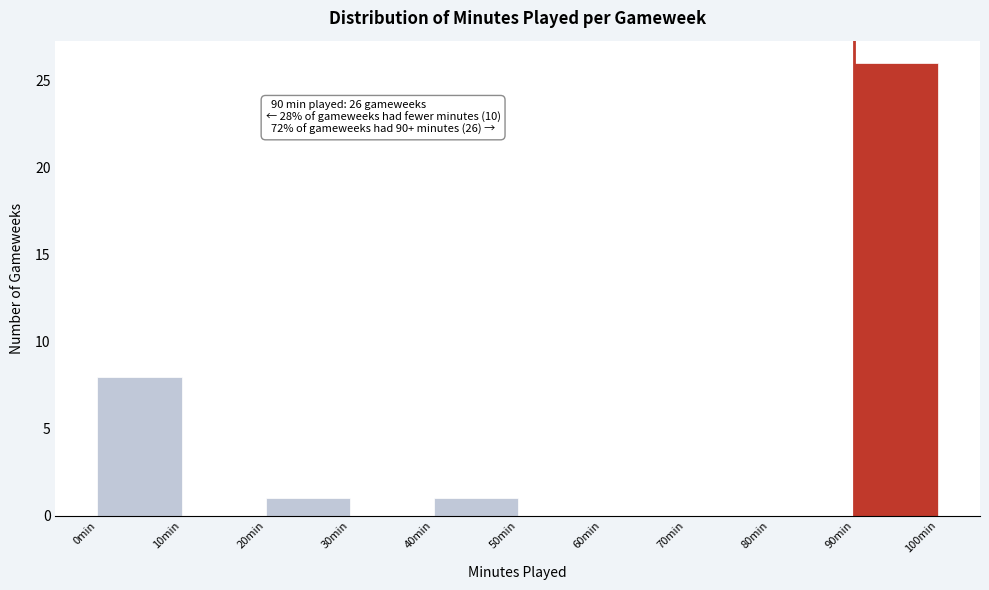

Over which range of the x-axis is the bar tallest?

90 to 100